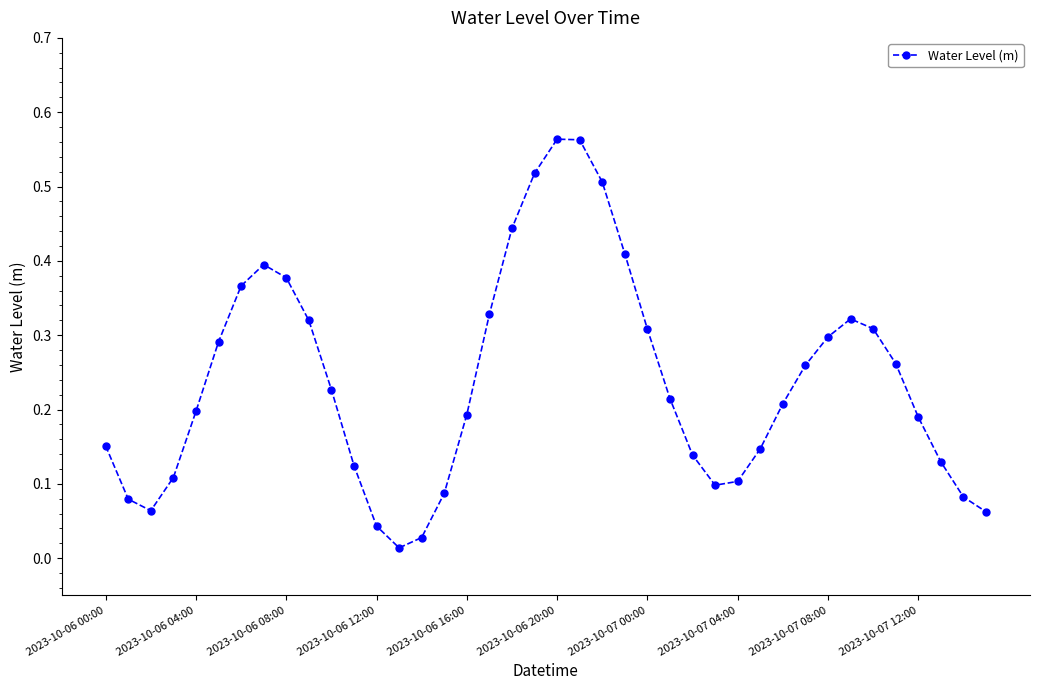

What is the sum of all values?

9.5